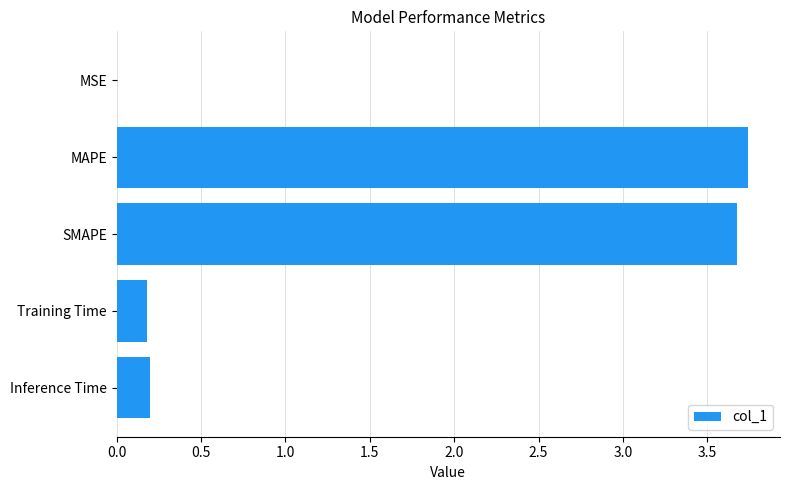

What is the change in value from SMAPE to Training Time?

-3.5